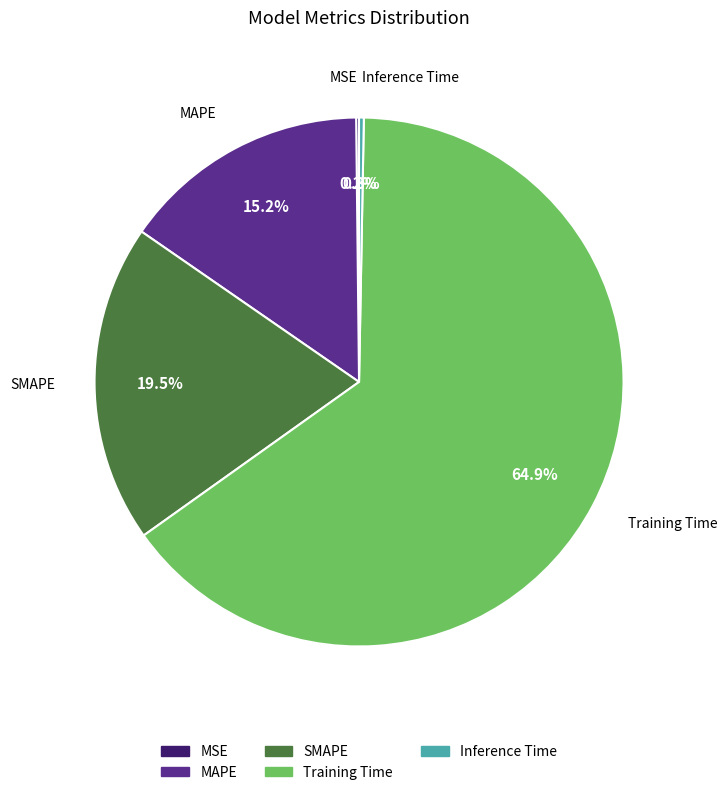

Which slice is the largest?

Training Time